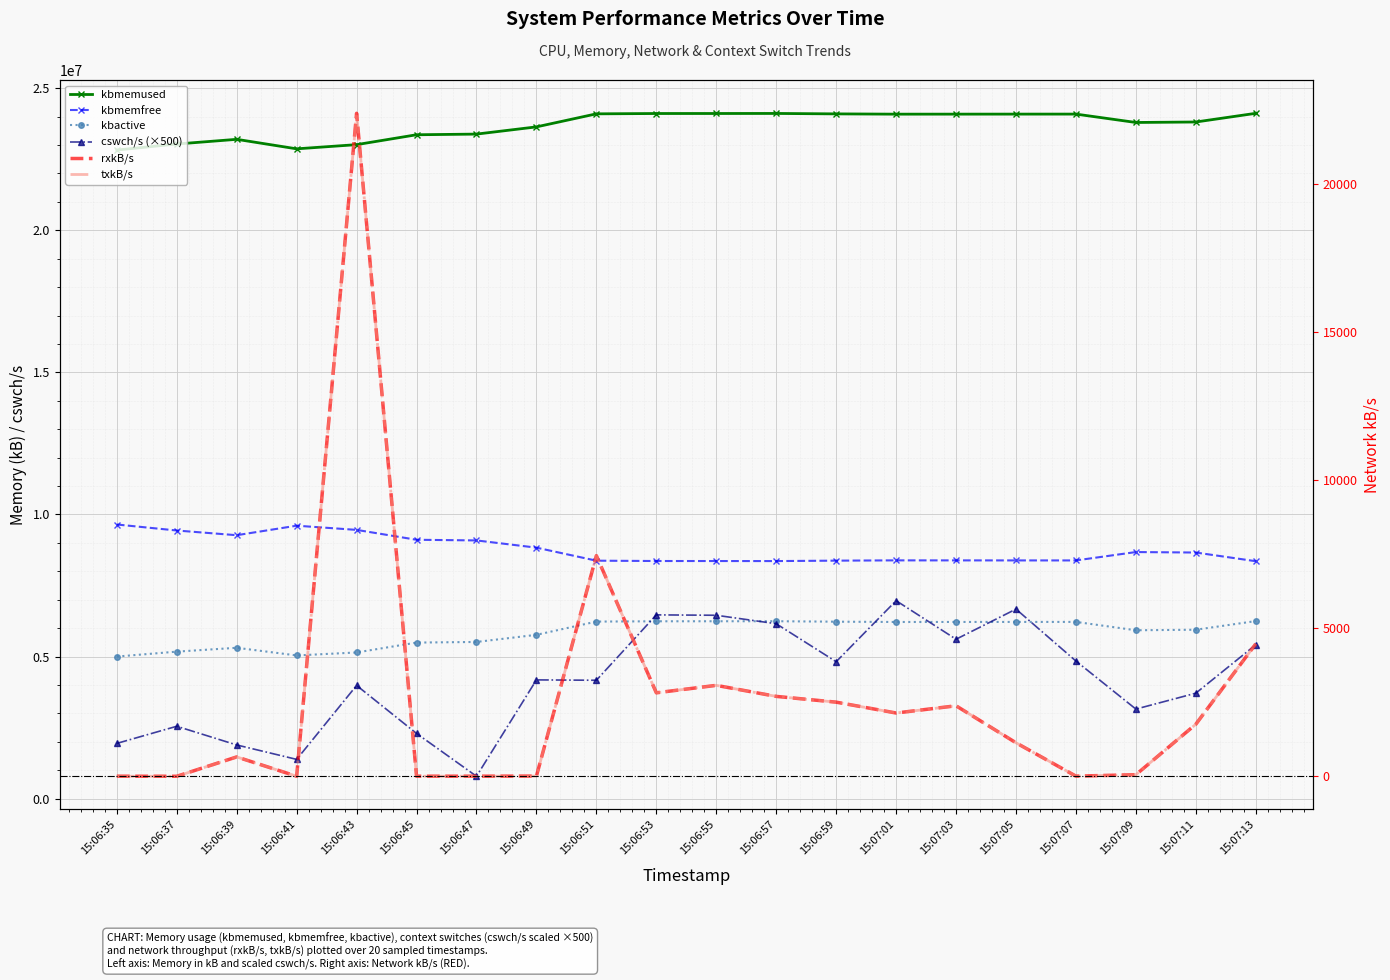

How many lines are shown in the chart?

6